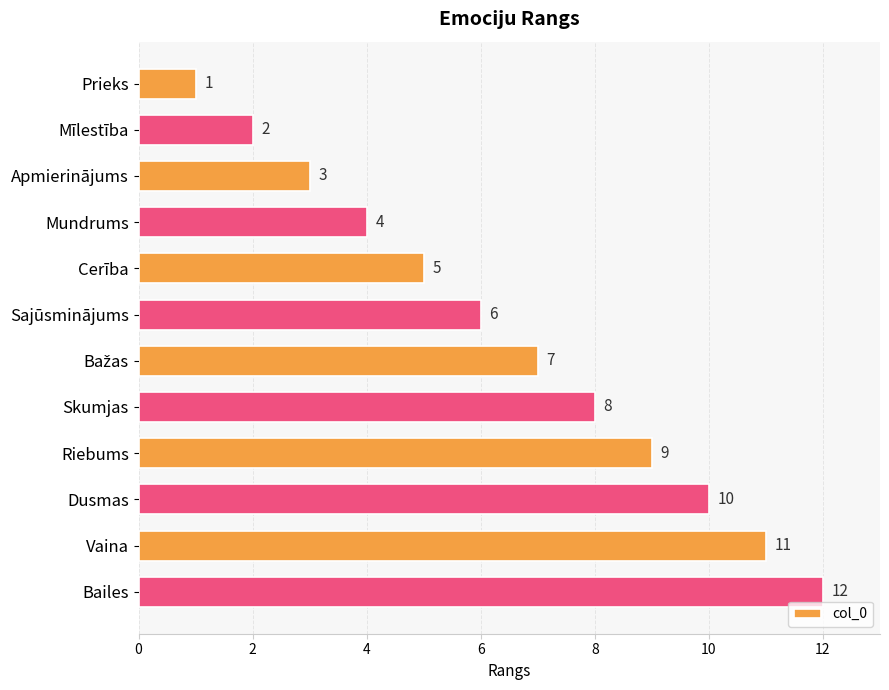

True or false: the data shows 14 at Dusmas.

False